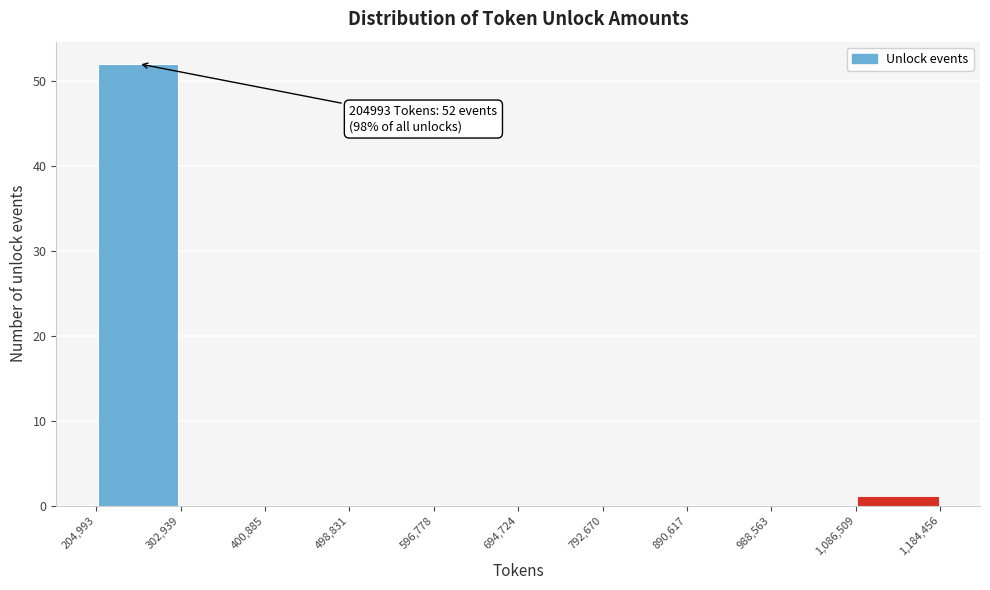

Which range on the x-axis has the tallest bar?

204,993 to 302,939